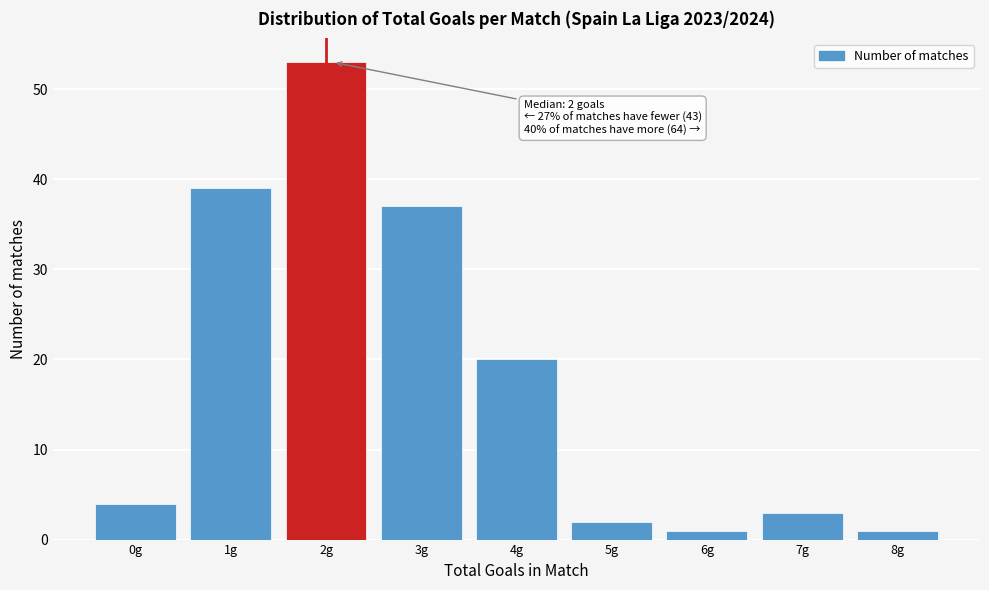

Reading right to left, extract all data points from this chart.

1	3	1	2	20	37	53	39	4